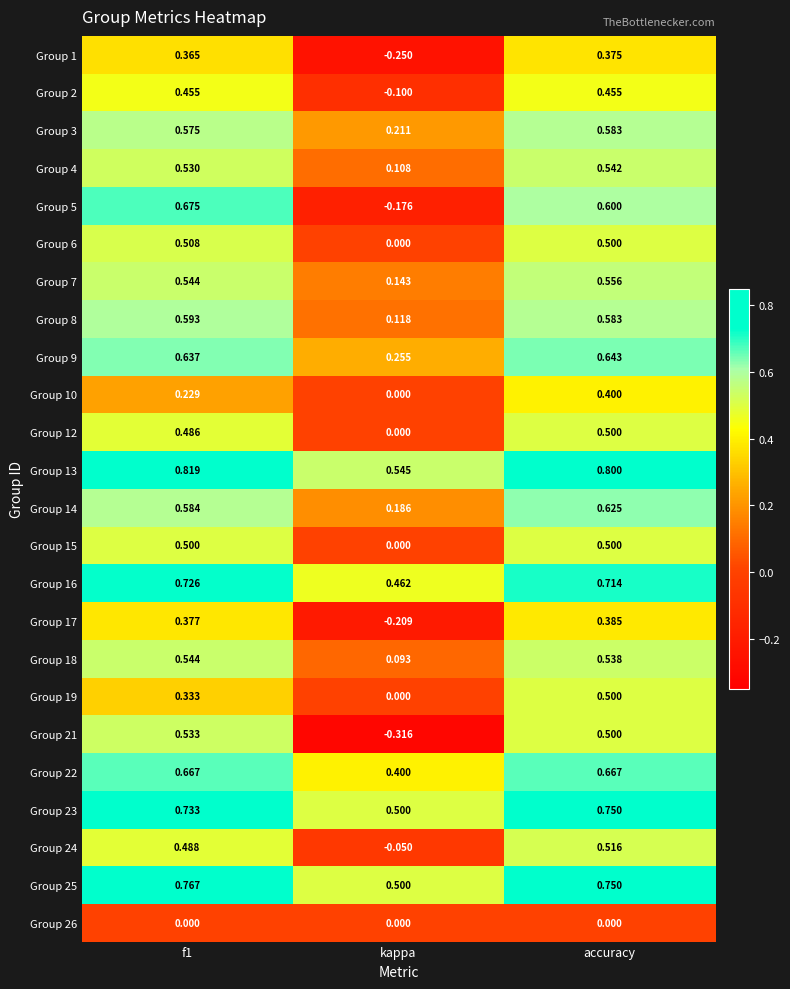

What is the difference between the highest and lowest values at kappa?

0.9